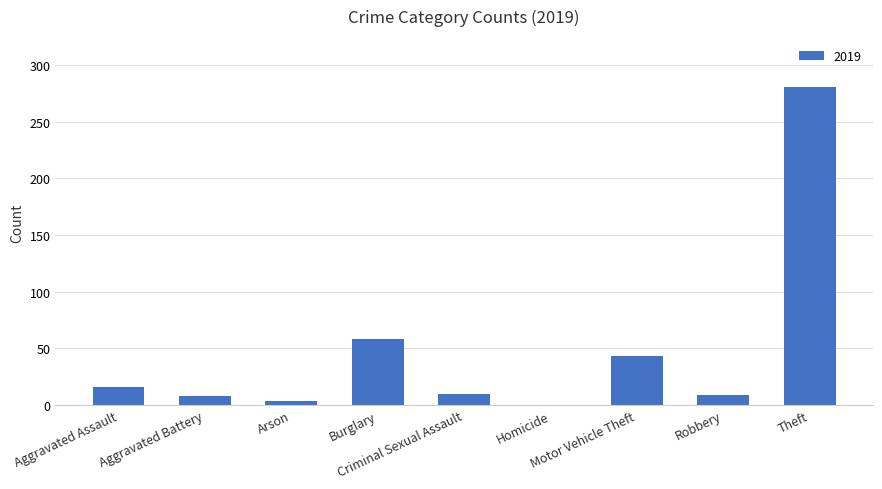

What is the greatest value displayed?

281